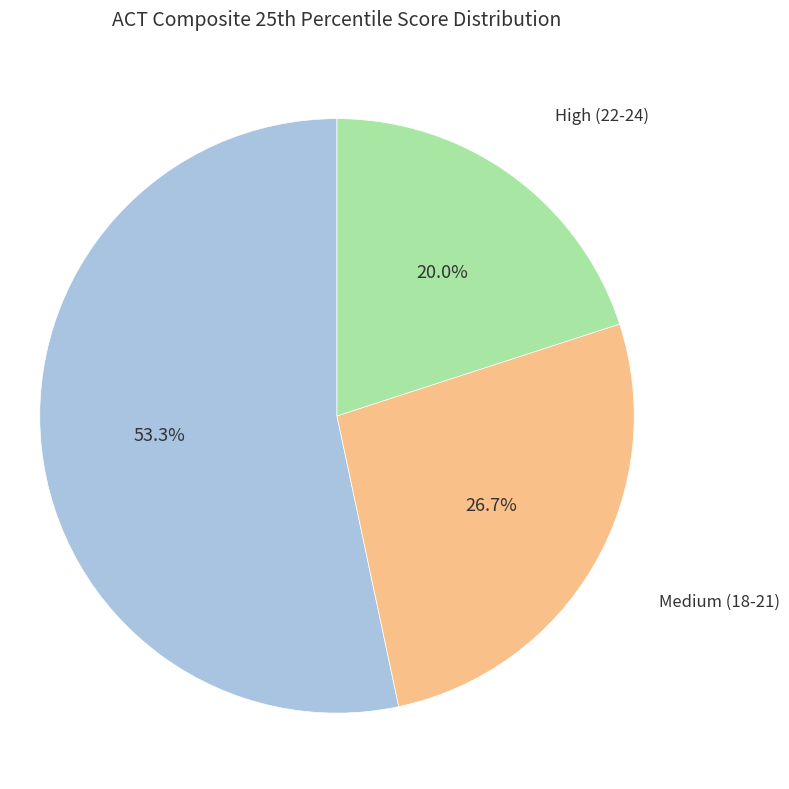

Does any single category account for the majority?

Yes